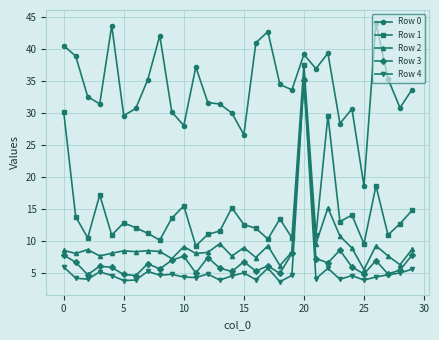

What is the value of the Row 1 point at the 27th from the left?

18.6